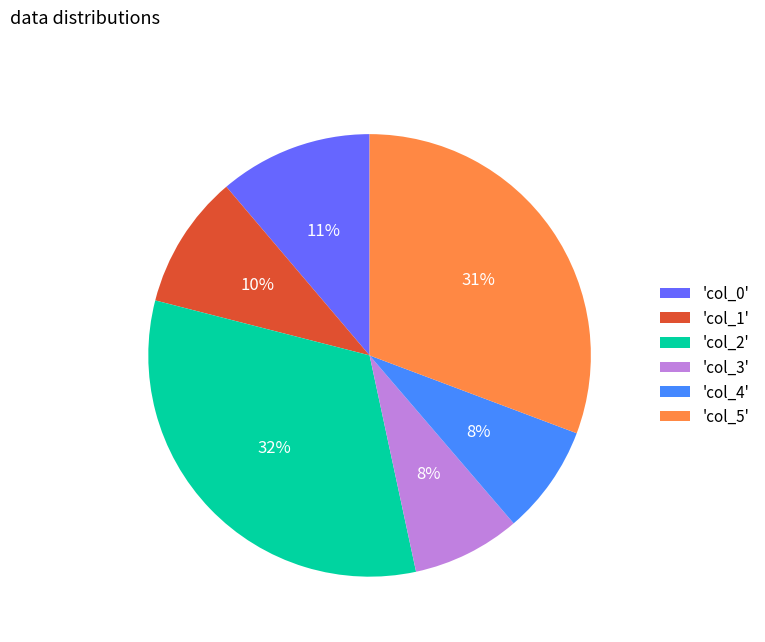

Combined, do 'col_0' and 'col_3' account for over 50%?

No